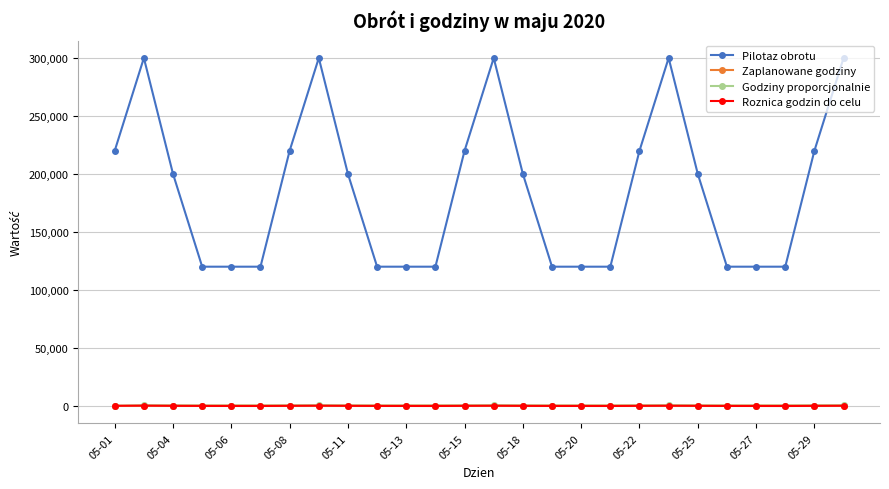

Which series has the largest range (max minus min)?

Pilotaz obrotu